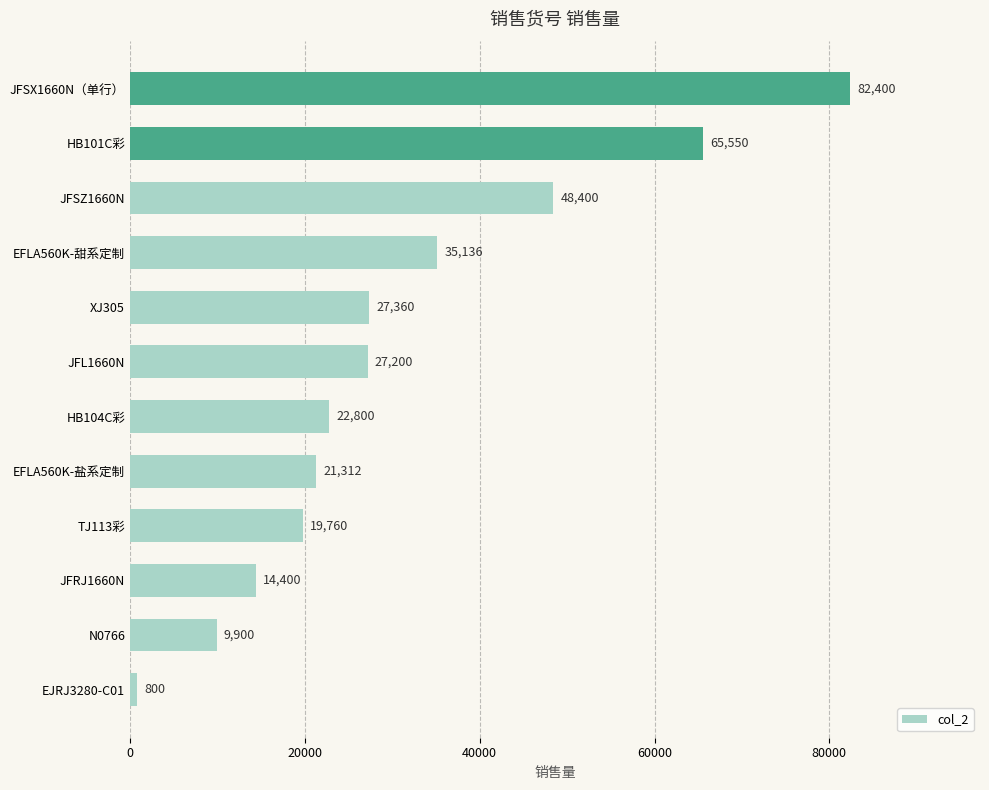

How many values are below 27200?

6